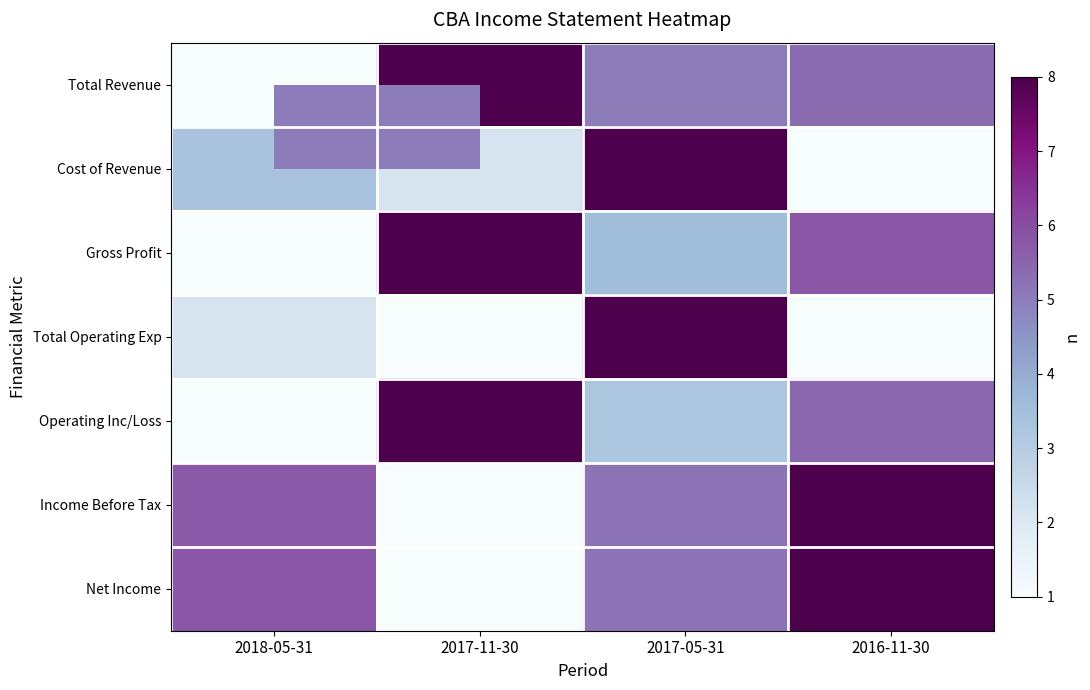

At which category is the sum across all series the highest?

2017-05-31